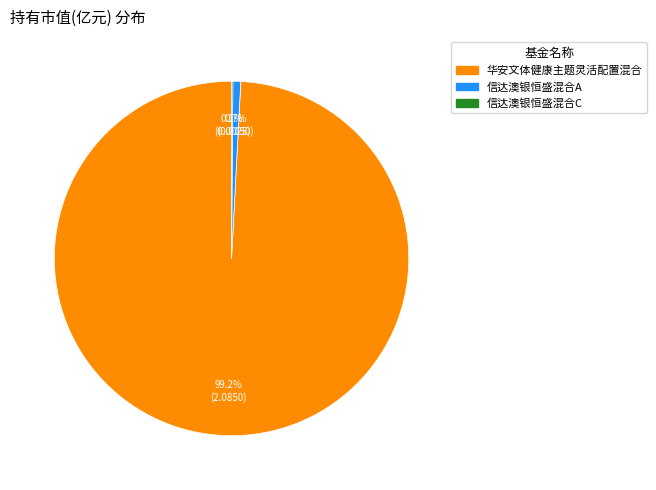

Between 华安文体健康主题灵活配置混合 and 信达澳银恒盛混合A, which is larger?

华安文体健康主题灵活配置混合